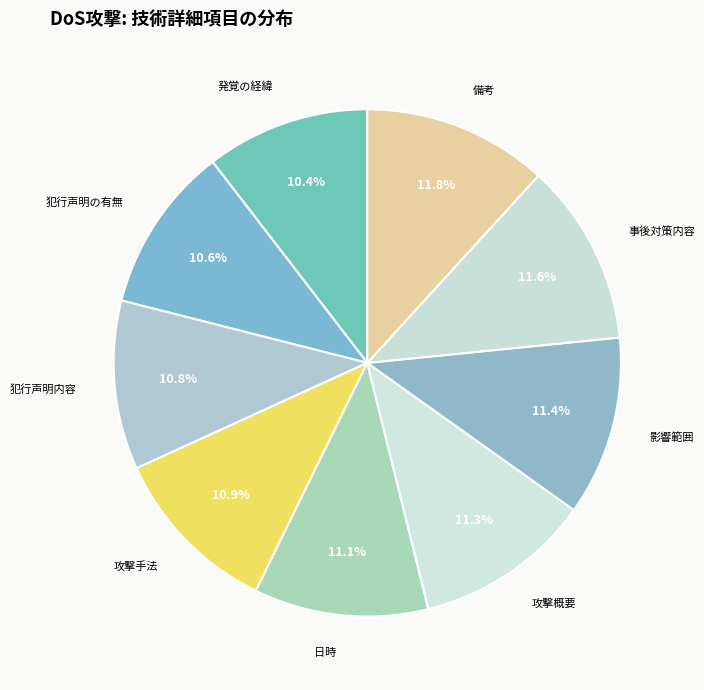

Count the number of slices in the pie.

9